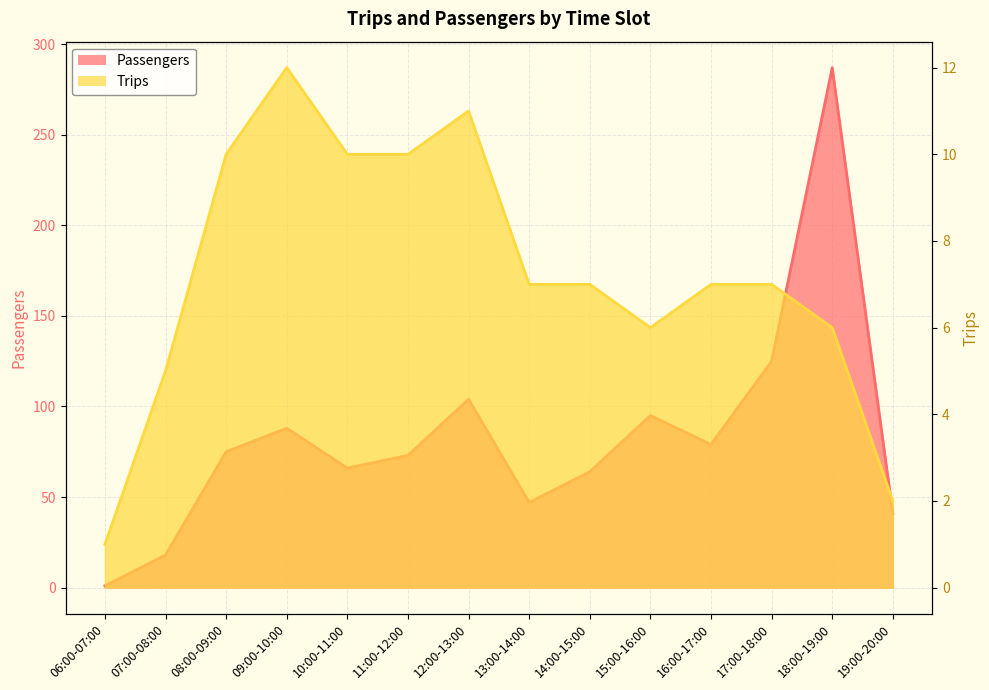

True or false: Passengers has a value of 66 at 10:00-11:00.

True